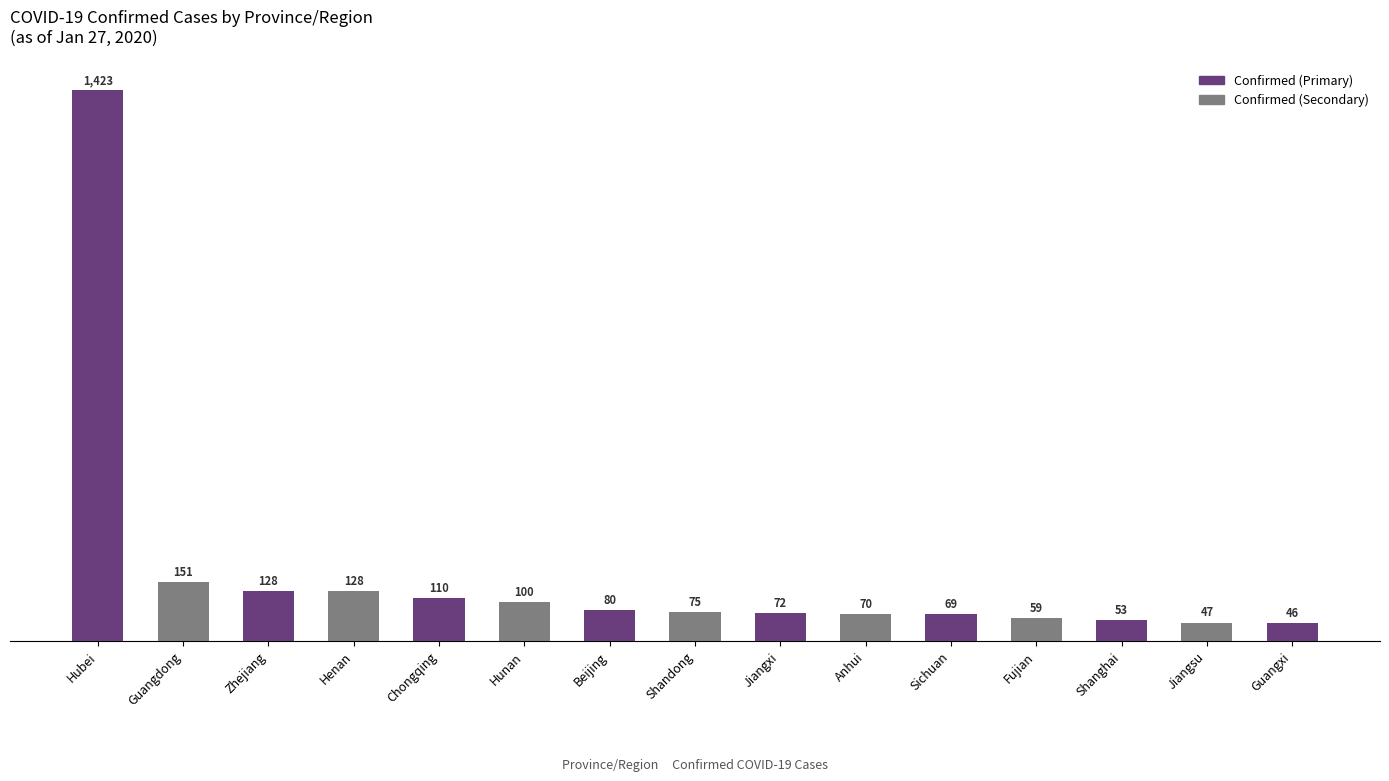

Reading left to right, extract all data points from this chart.

1423	151	128	128	110	100	80	75	72	70	69	59	53	47	46